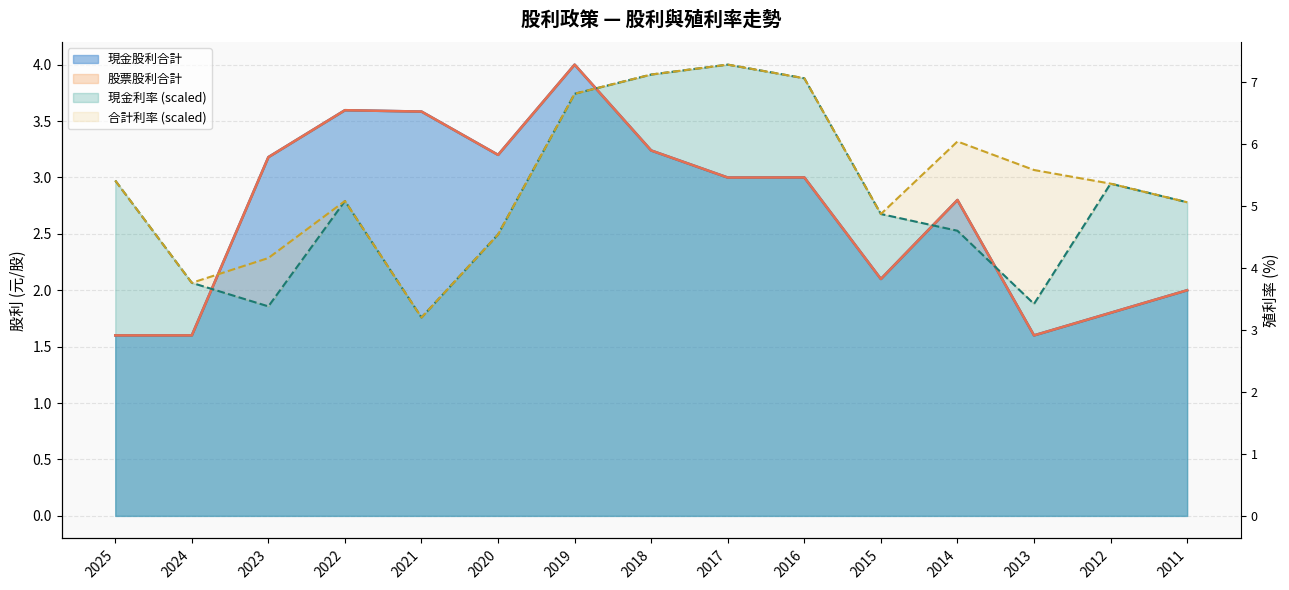

Which category has the highest value in the 合計利率 series?

2017